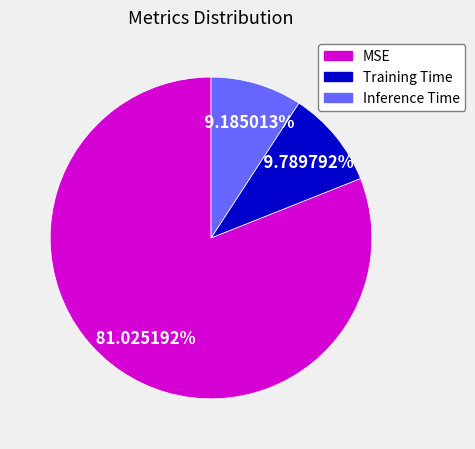

How much of the chart is everything except MSE?

19.0%